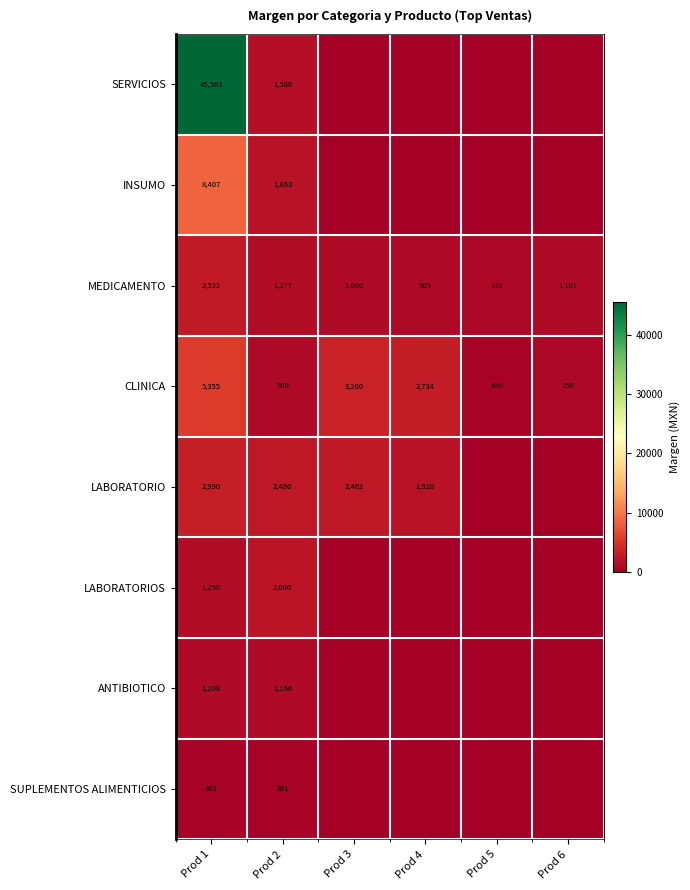

What is the total value across all series at Prod 4?

5559.4